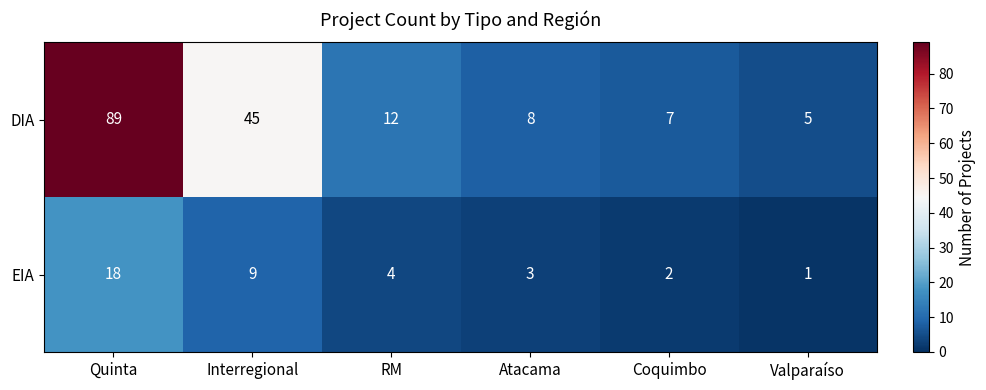

True or false: DIA has a value of 12 at RM.

True